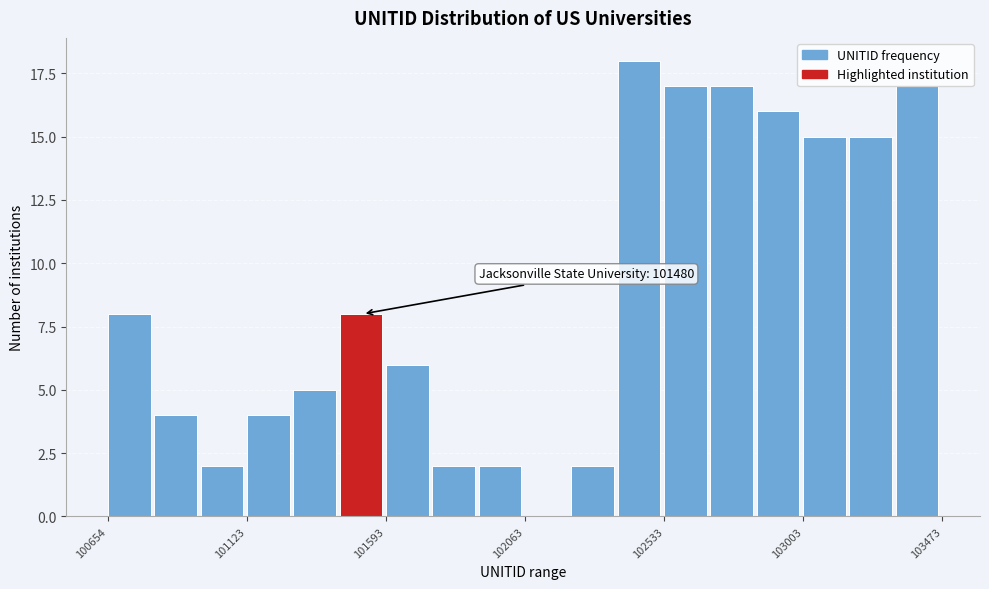

Read against the x-axis, roughly where is the centre of the tallest bar?

102450